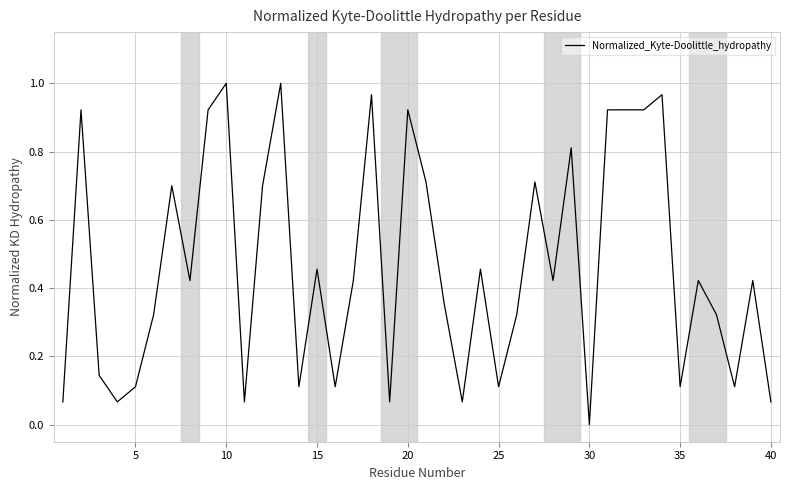

Is this an area chart (filled region under the line)?

No